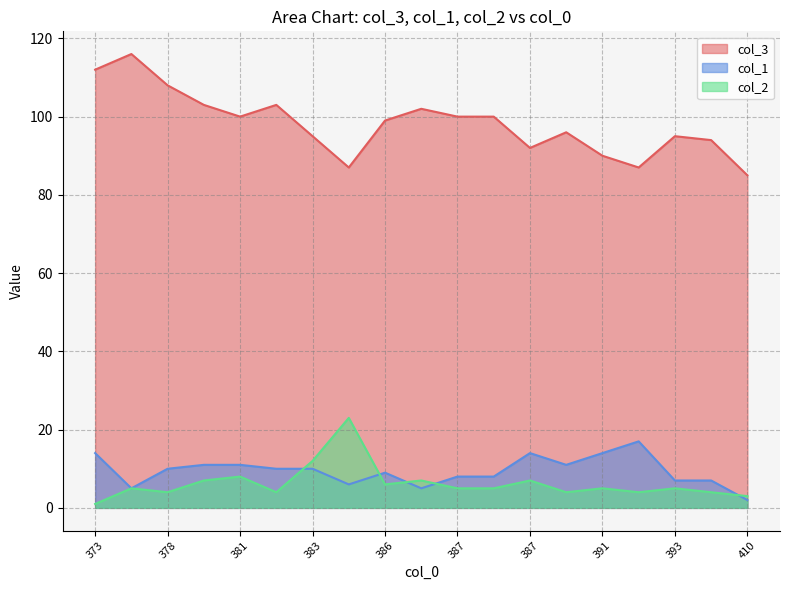

At 373, list the series in order from smallest to largest.

col_2, col_1, col_3